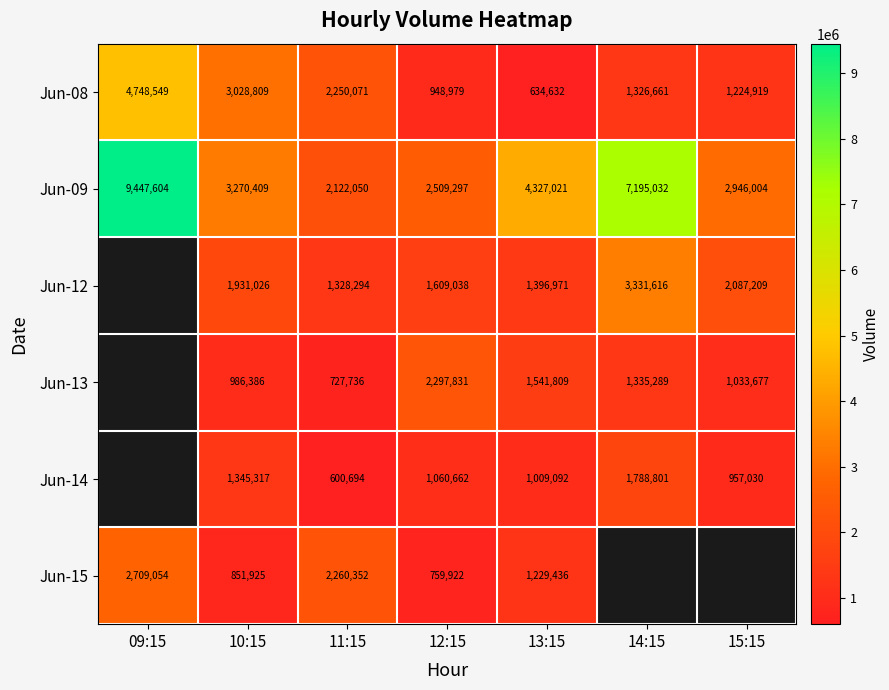

At 13:15, list the series in order from smallest to largest.

Jun-08, Jun-14, Jun-15, Jun-12, Jun-13, Jun-09